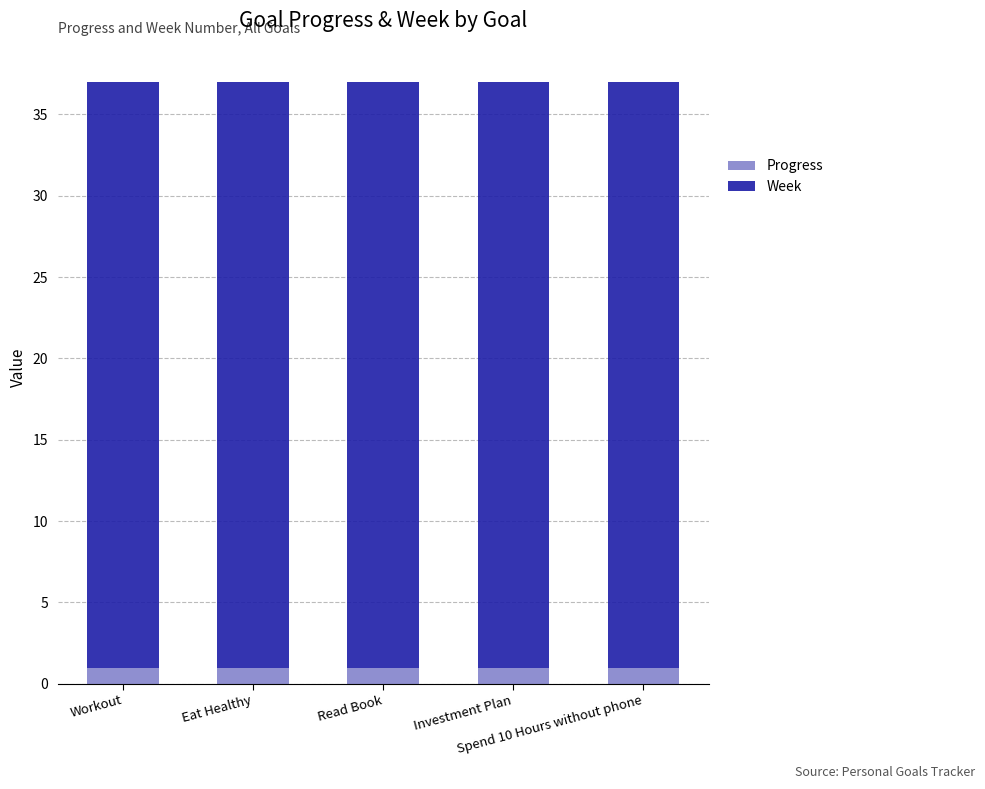

What is the lowest value of the Progress series?

1.0